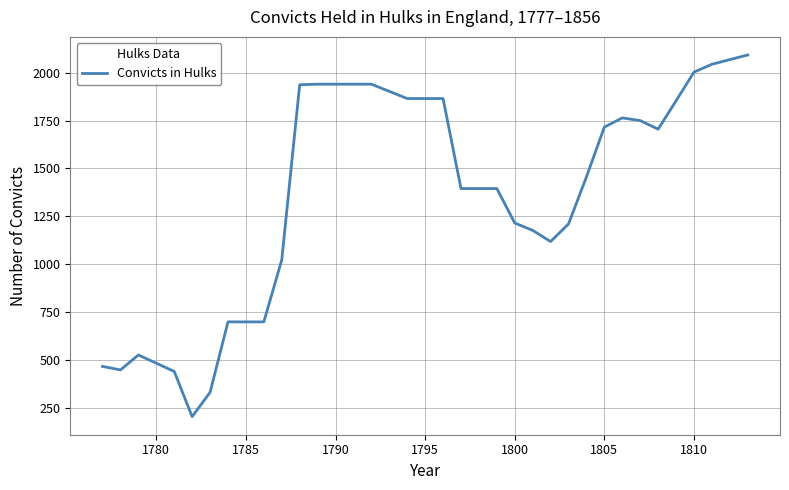

What is the difference between the maximum and minimum values?

1888.5